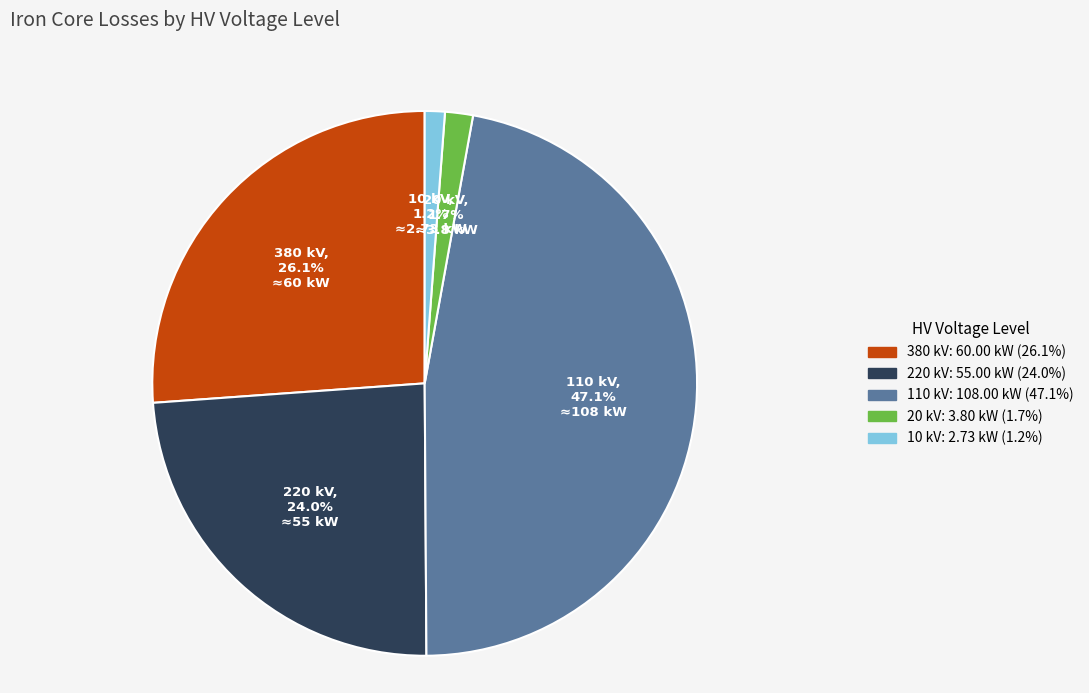

What percentage is the 220 kV slice, to the nearest percent?

24%